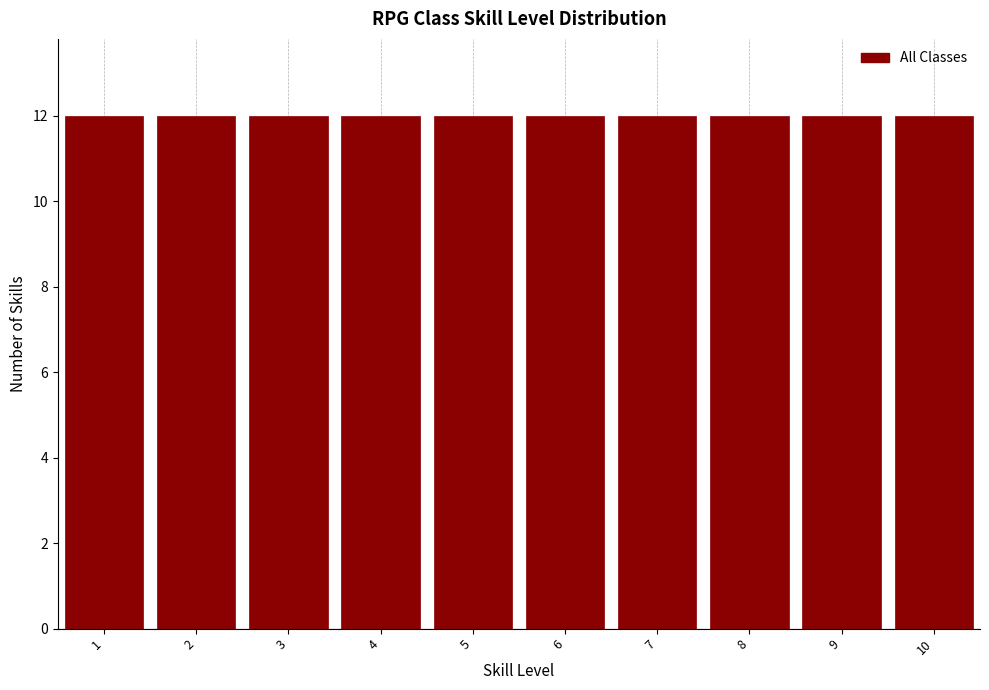

What is the height of the bar covering 9.5 to 10.5 on the x-axis? The values are not printed on the chart, so give them approximately, as read against the axis.

12